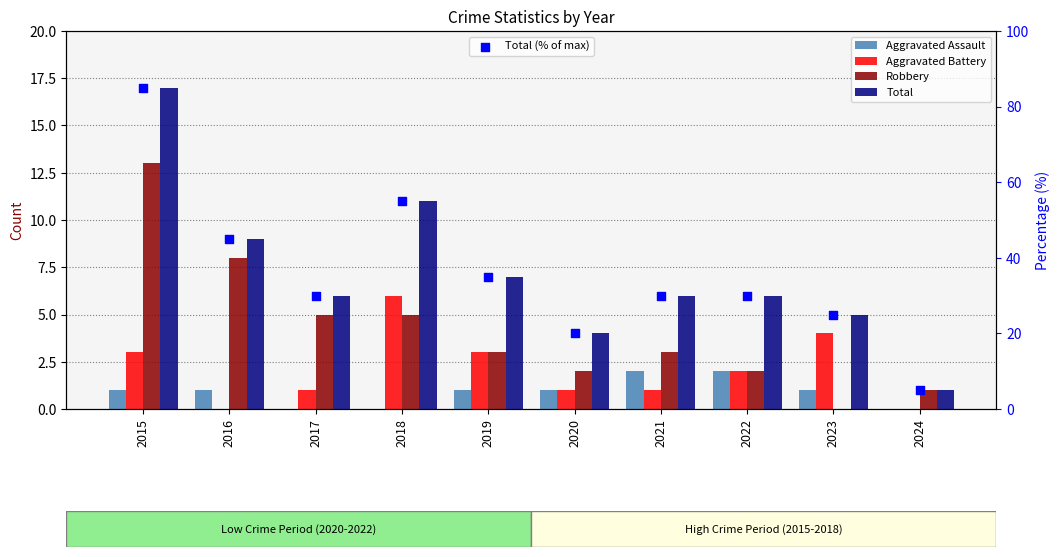

Which series has the largest Y range (max minus min)?

Total (% of max)